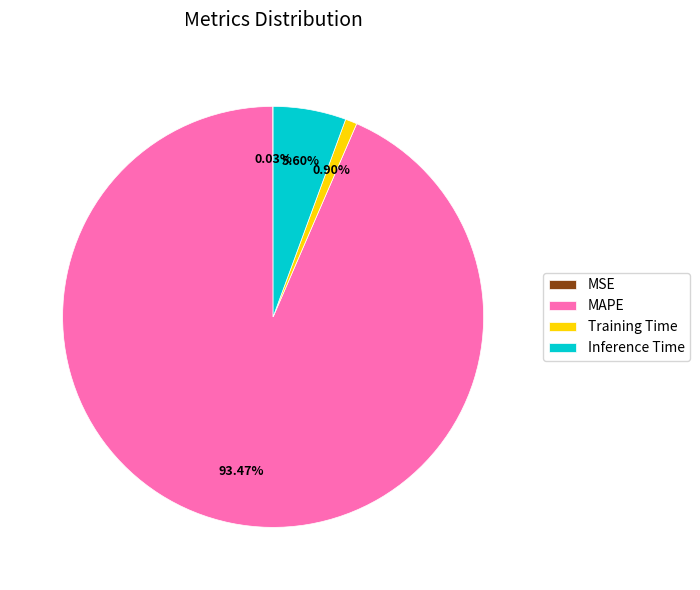

To the nearest percent, what is the difference between the largest and smallest slice percentages?

93%